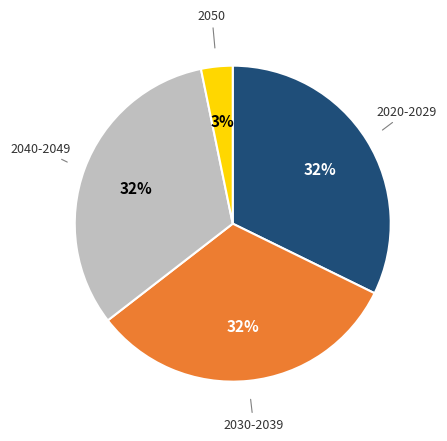

The 2040-2049 slice represents 32% of the pie. True or false?

True